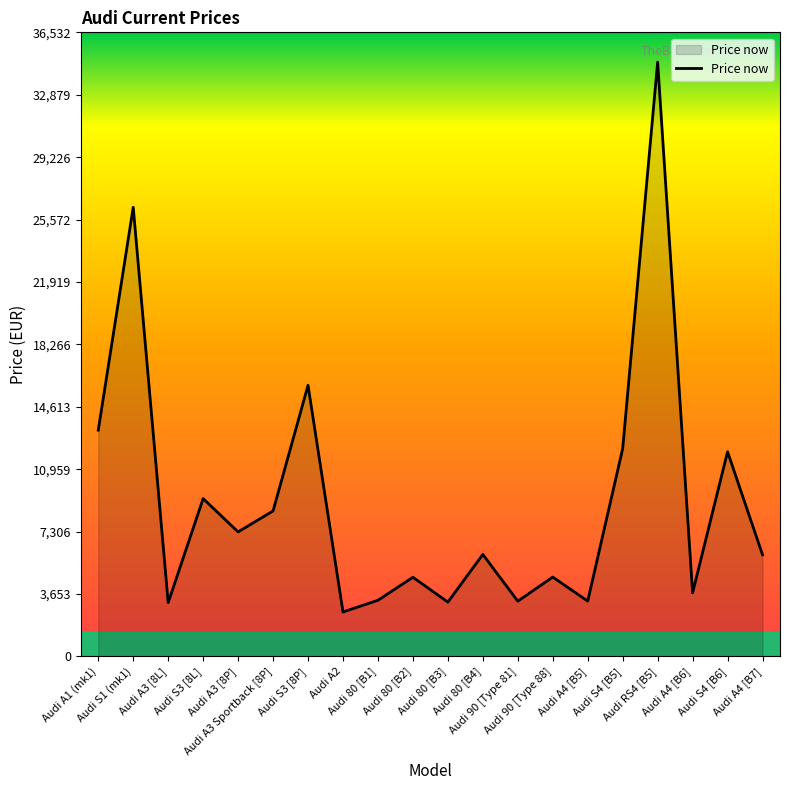

What is the greatest value displayed?

34793